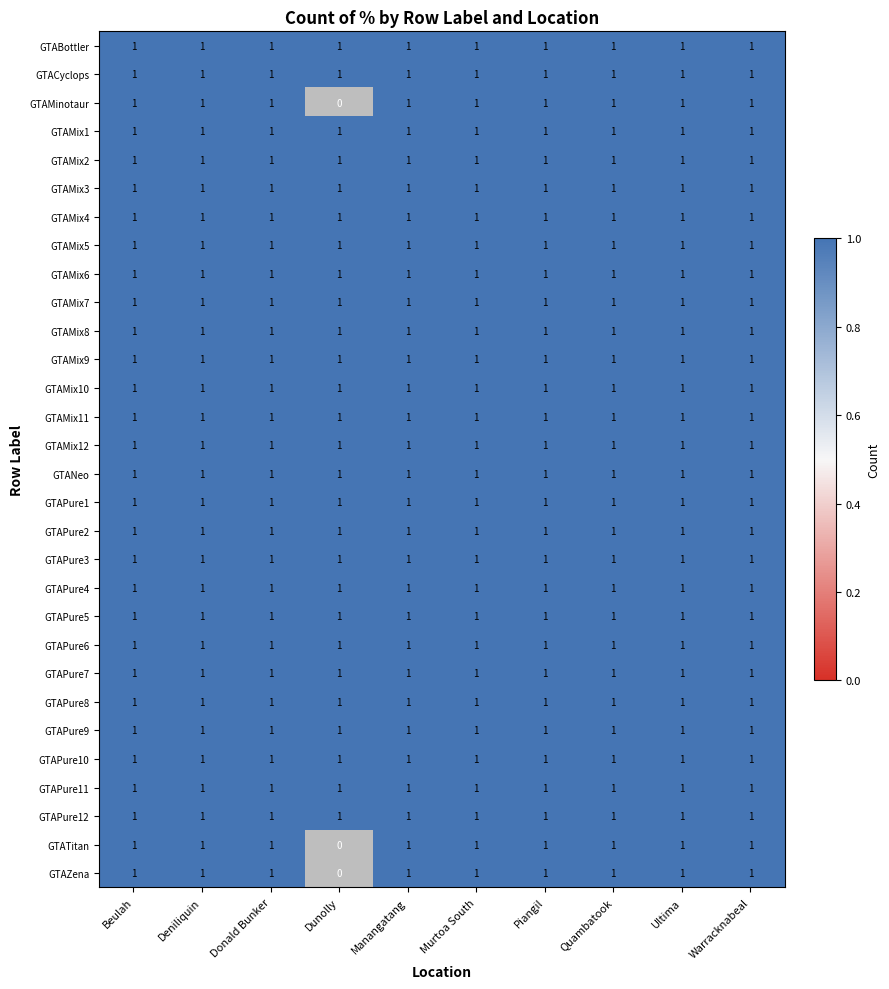

Reading right to left, extract all data points from this chart.

GTABottler: 1	1	1	1	1	1	1	1	1	1
GTACyclops: 1	1	1	1	1	1	1	1	1	1
GTAMinotaur: 1	1	1	1	1	1	0	1	1	1
GTAMix1: 1	1	1	1	1	1	1	1	1	1
GTAMix2: 1	1	1	1	1	1	1	1	1	1
GTAMix3: 1	1	1	1	1	1	1	1	1	1
GTAMix4: 1	1	1	1	1	1	1	1	1	1
GTAMix5: 1	1	1	1	1	1	1	1	1	1
GTAMix6: 1	1	1	1	1	1	1	1	1	1
GTAMix7: 1	1	1	1	1	1	1	1	1	1
GTAMix8: 1	1	1	1	1	1	1	1	1	1
GTAMix9: 1	1	1	1	1	1	1	1	1	1
GTAMix10: 1	1	1	1	1	1	1	1	1	1
GTAMix11: 1	1	1	1	1	1	1	1	1	1
GTAMix12: 1	1	1	1	1	1	1	1	1	1
GTANeo: 1	1	1	1	1	1	1	1	1	1
GTAPure1: 1	1	1	1	1	1	1	1	1	1
GTAPure2: 1	1	1	1	1	1	1	1	1	1
GTAPure3: 1	1	1	1	1	1	1	1	1	1
GTAPure4: 1	1	1	1	1	1	1	1	1	1
GTAPure5: 1	1	1	1	1	1	1	1	1	1
GTAPure6: 1	1	1	1	1	1	1	1	1	1
GTAPure7: 1	1	1	1	1	1	1	1	1	1
GTAPure8: 1	1	1	1	1	1	1	1	1	1
GTAPure9: 1	1	1	1	1	1	1	1	1	1
GTAPure10: 1	1	1	1	1	1	1	1	1	1
GTAPure11: 1	1	1	1	1	1	1	1	1	1
GTAPure12: 1	1	1	1	1	1	1	1	1	1
GTATitan: 1	1	1	1	1	1	0	1	1	1
GTAZena: 1	1	1	1	1	1	0	1	1	1